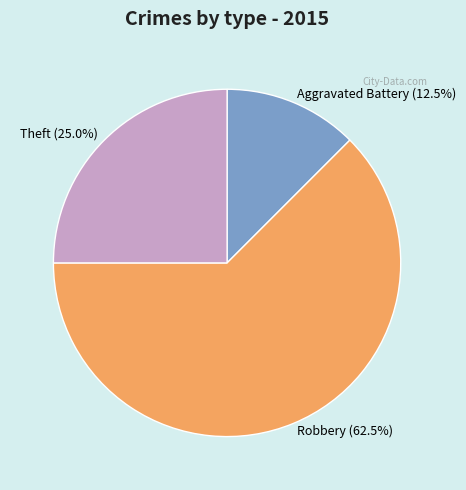

To the nearest percent, what is the difference between the largest and smallest slice percentages?

50%